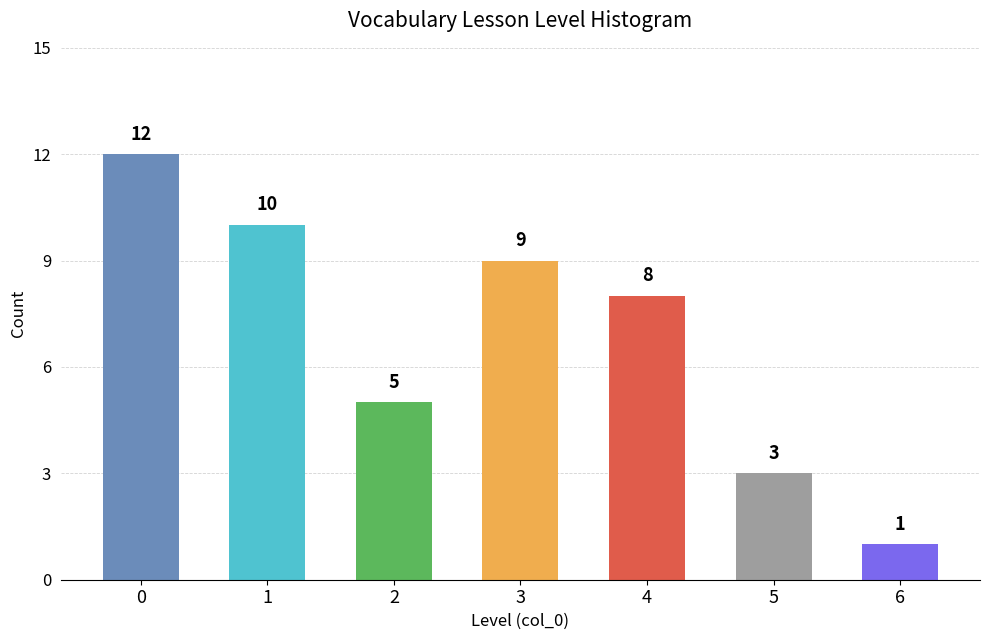

Reading left to right, extract all data points from this chart.

12	10	5	9	8	3	1